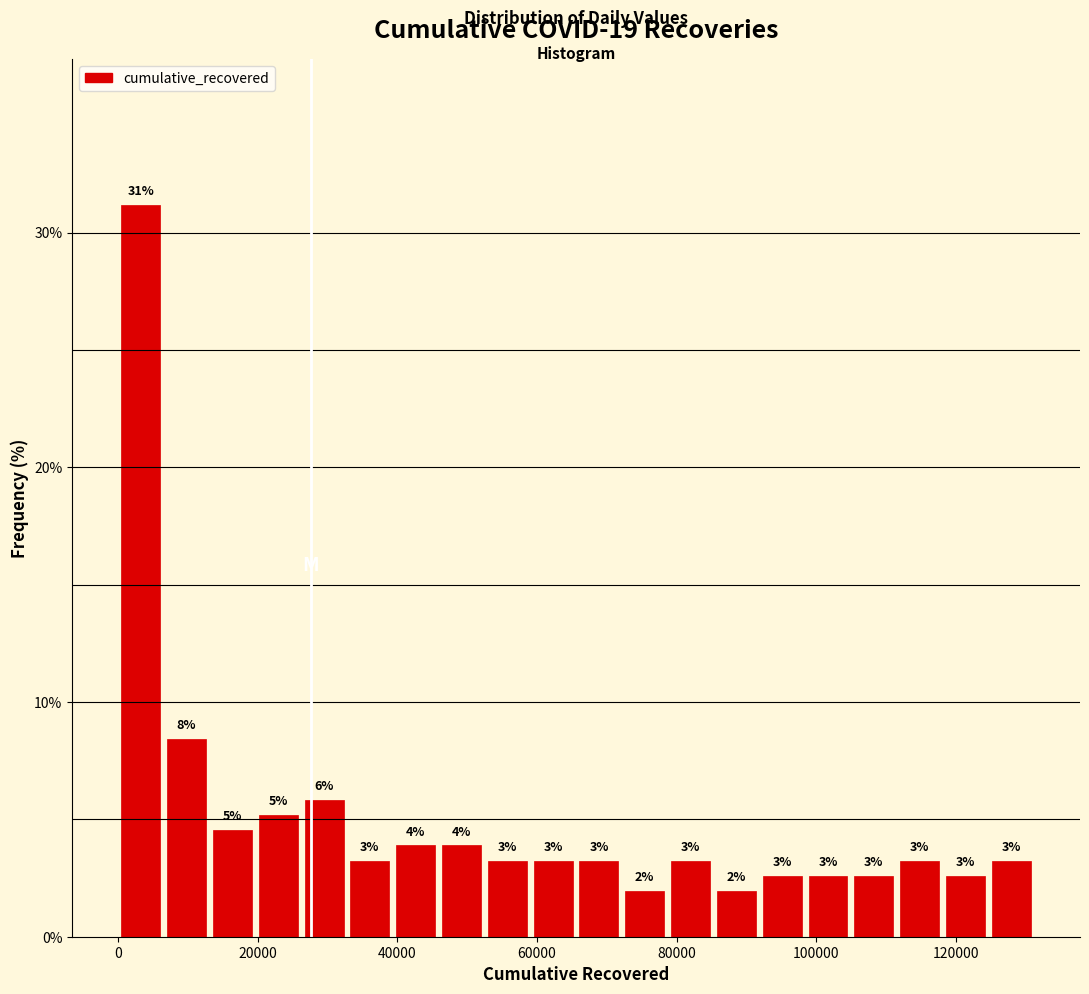

Around what value on the x-axis is the tallest bar? Give the approximate position of its centre, as read against the axis.

4000